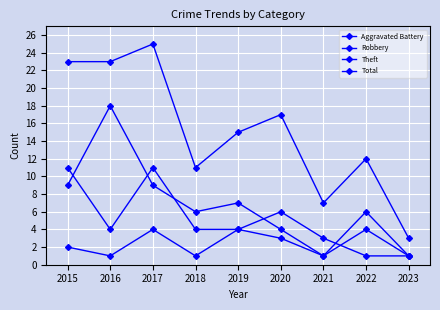

Is it true that Total equals 6 at 2017?

False